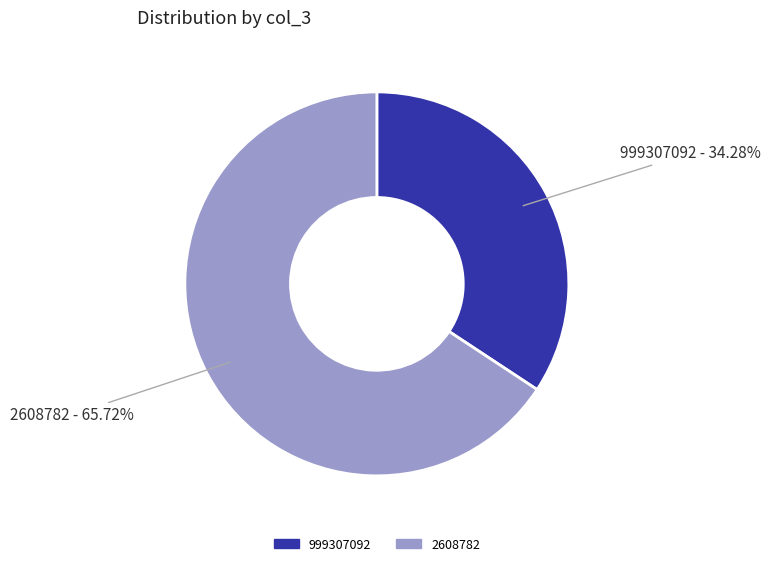

What is the smallest slice in the pie chart?

999307092